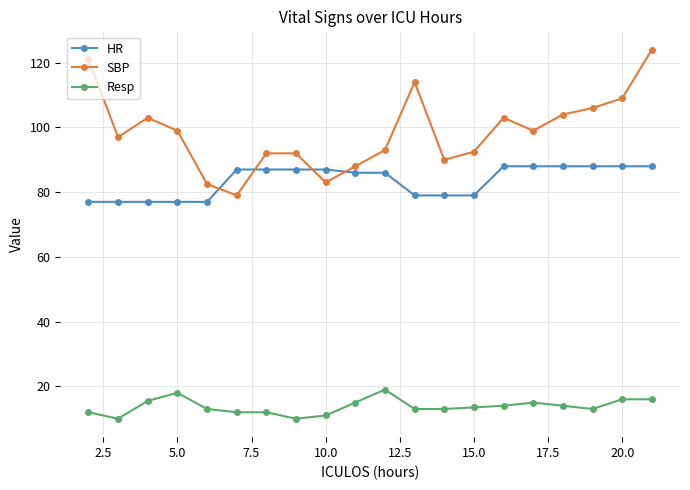

Which series has the widest spread of values?

SBP